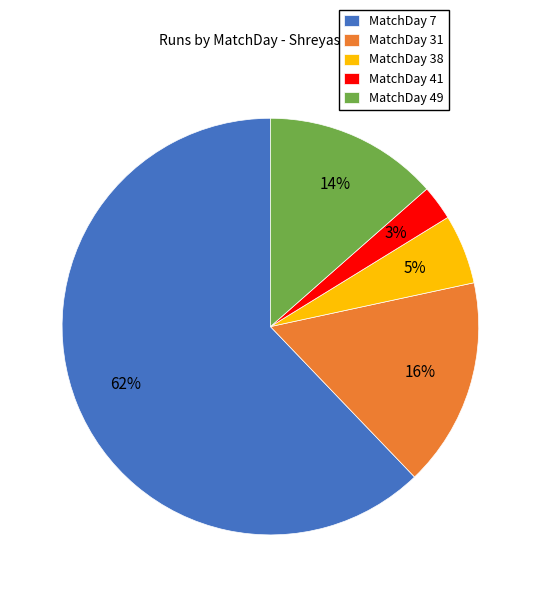

Between MatchDay 41 and MatchDay 31, which is larger?

MatchDay 31